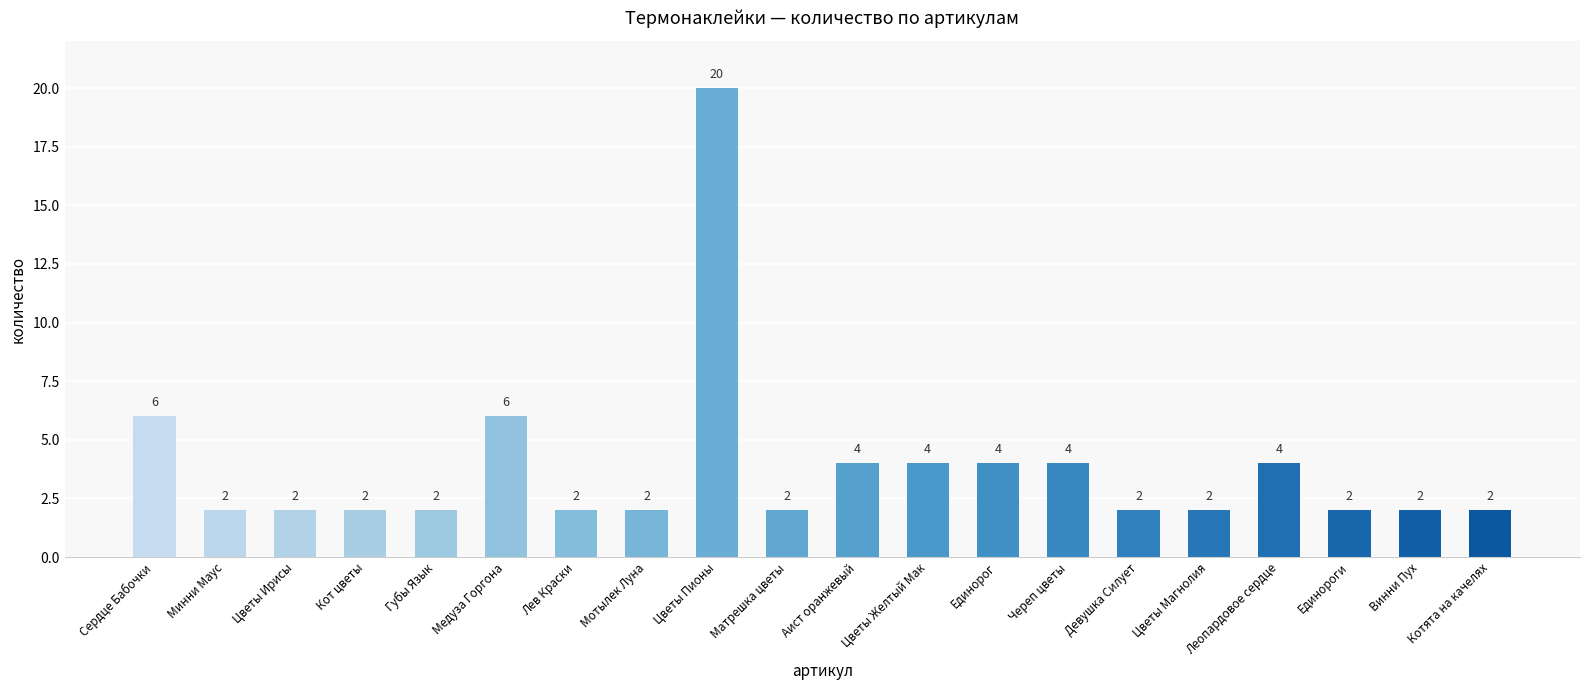

What is the value of the 3rd bar from the left?

2